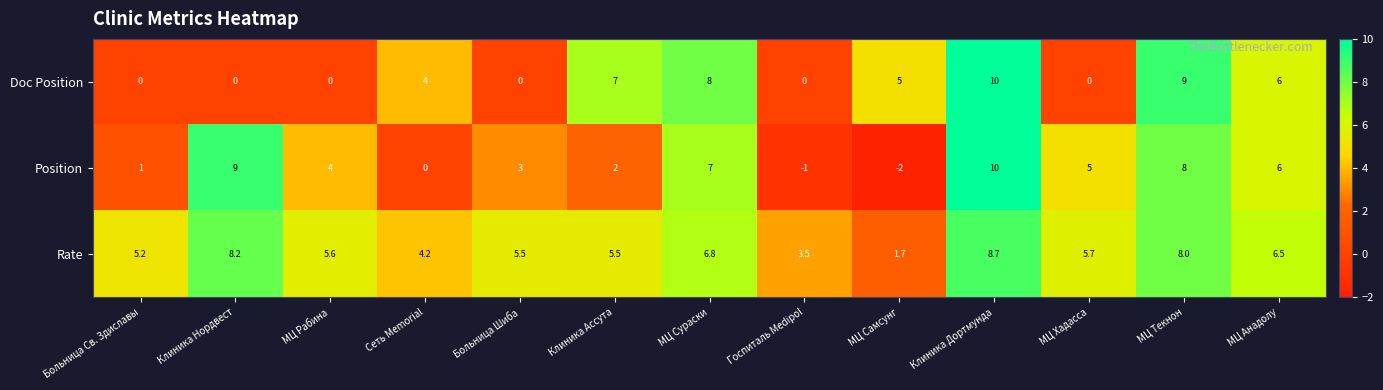

The Position series shows 0.5 at Больница Св. Здиславы. True or false?

False